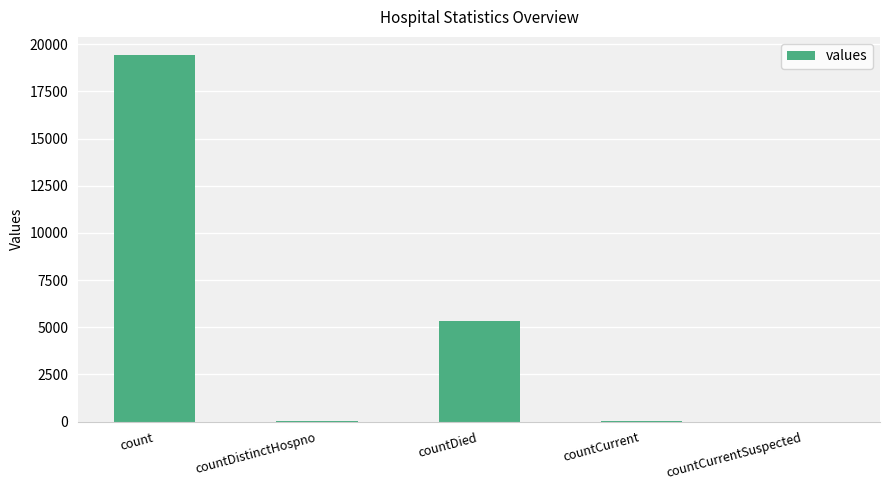

Is it true that the value at countDied is 5357?

True